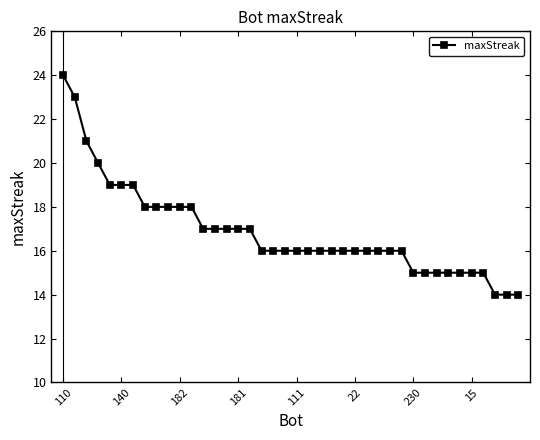

What is the minimum value shown in the chart?

14